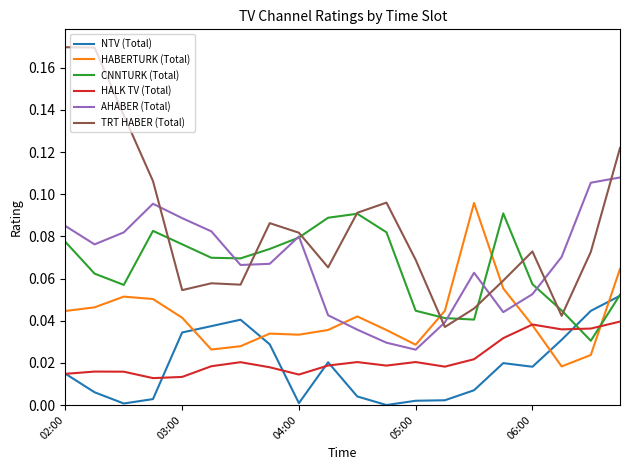

Which series ends up on top after the final intersection of AHABER (Total) and HABERTURK (Total)?

AHABER (Total)